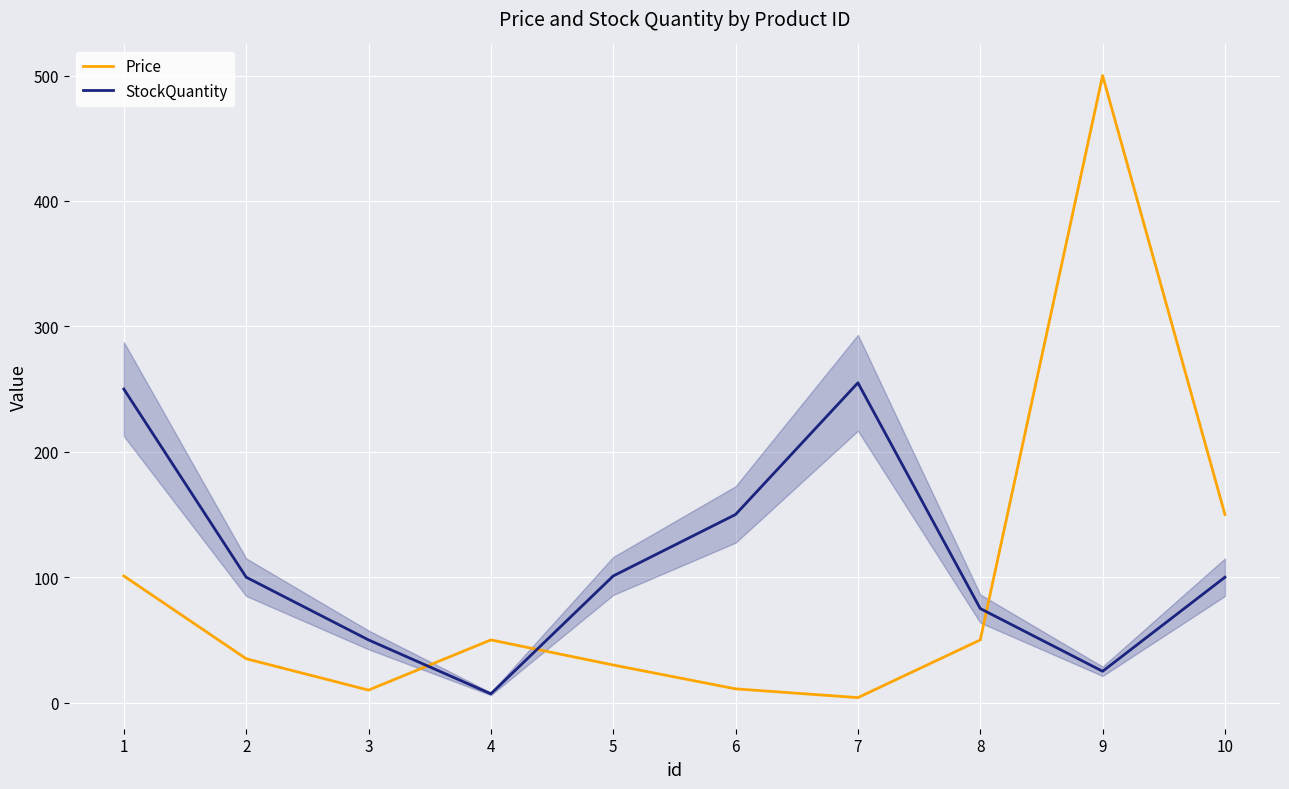

Between 4 and 7, which series saw the biggest shift?

StockQuantity